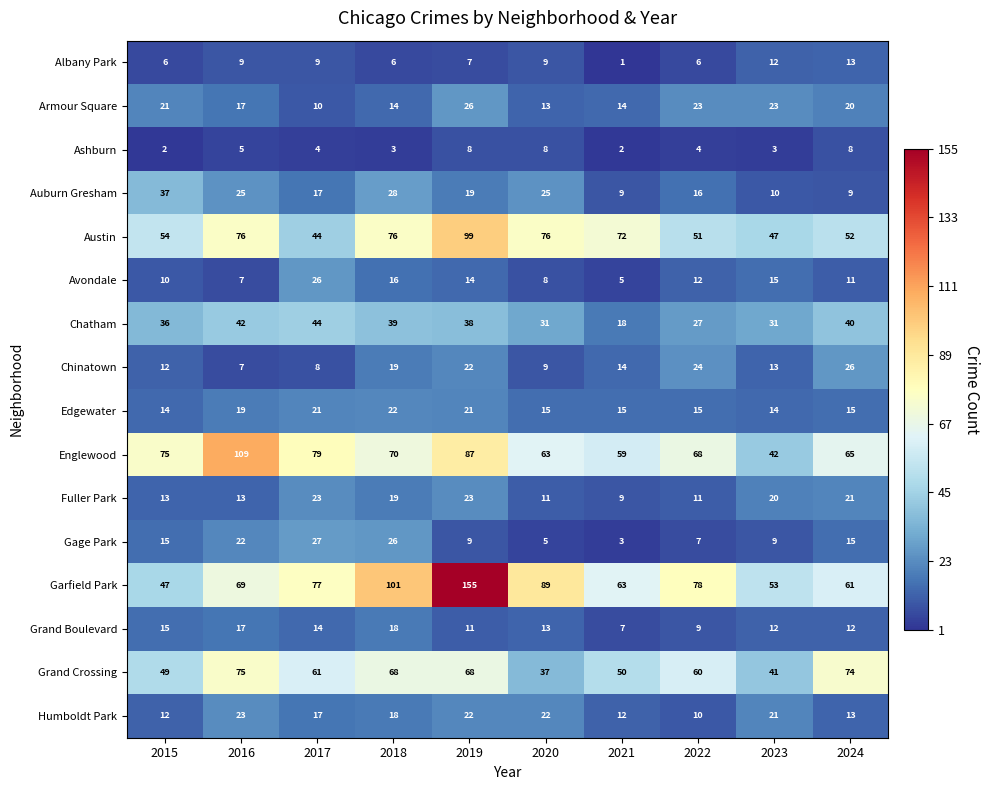

How many distinct data groups are displayed?

16